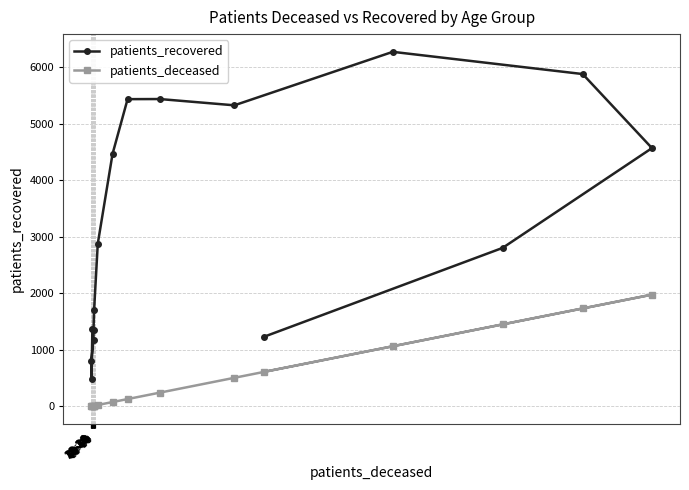

What are all the series names shown in the legend?

patients_recovered, patients_deceased